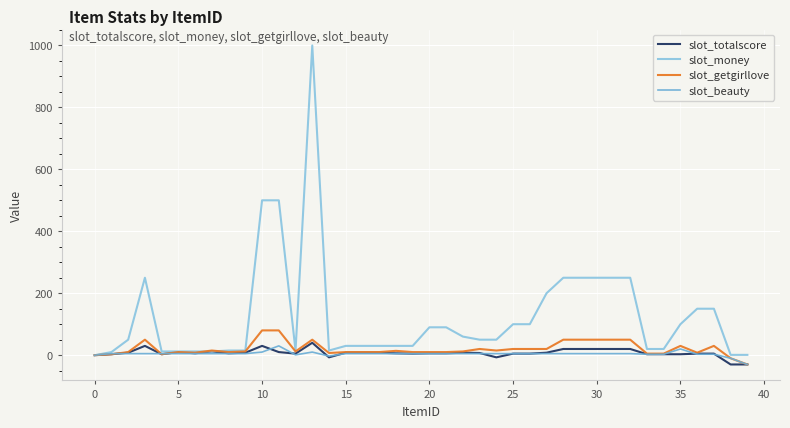

Does the chart have visible grid lines?

Yes